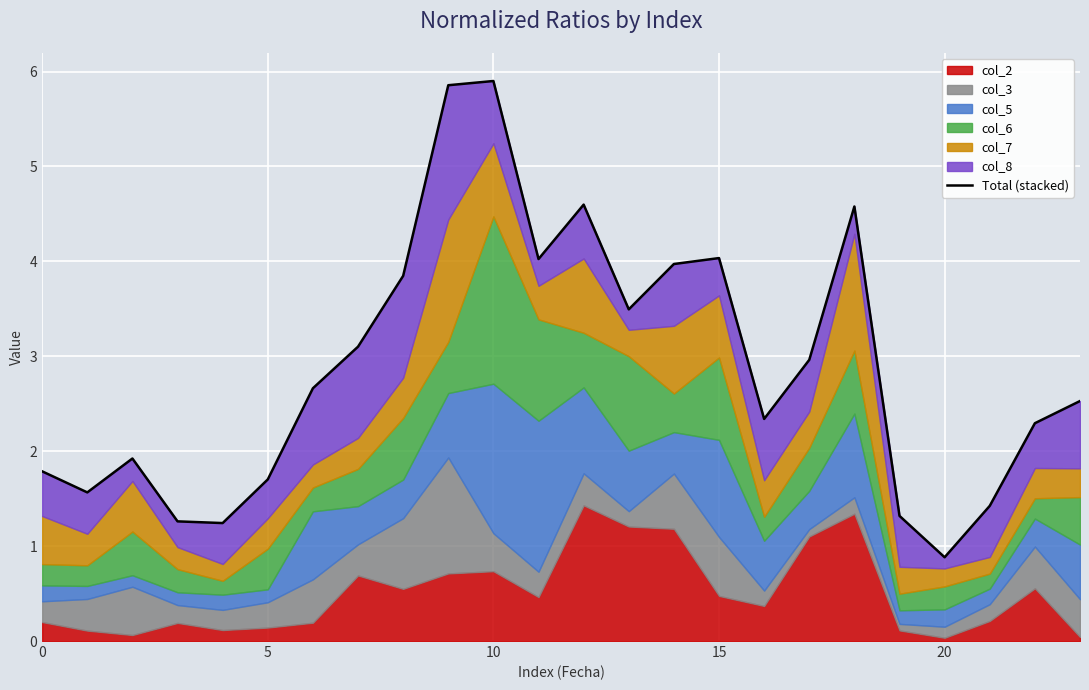

Which category has the lowest value across all series?

20